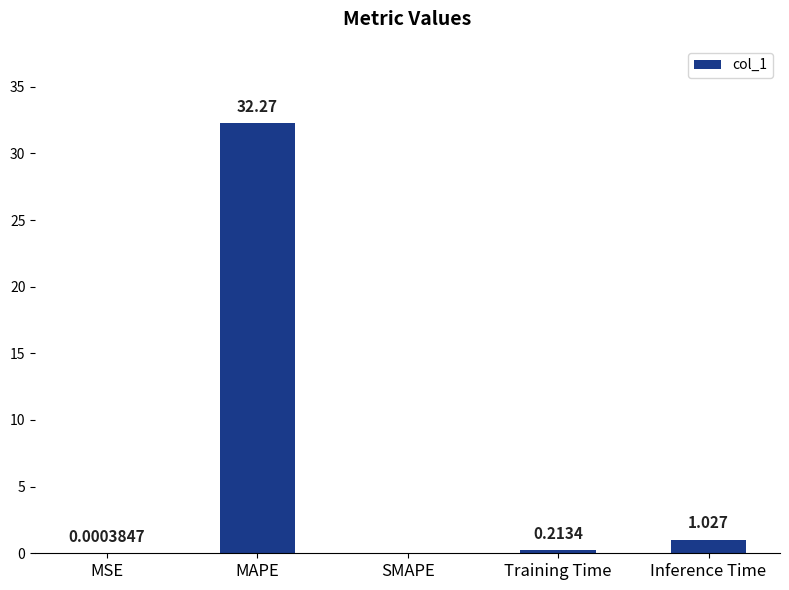

Between SMAPE and MSE, which is larger?

MSE